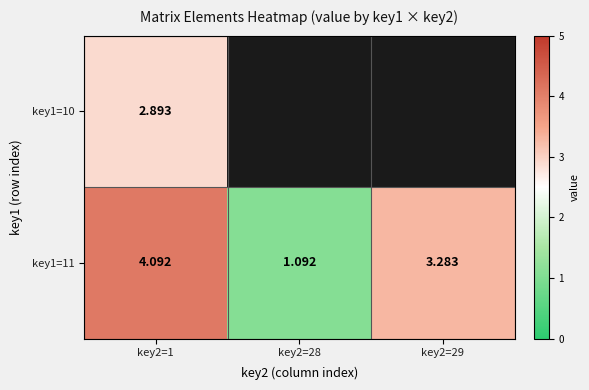

How many data points does each series have?

3